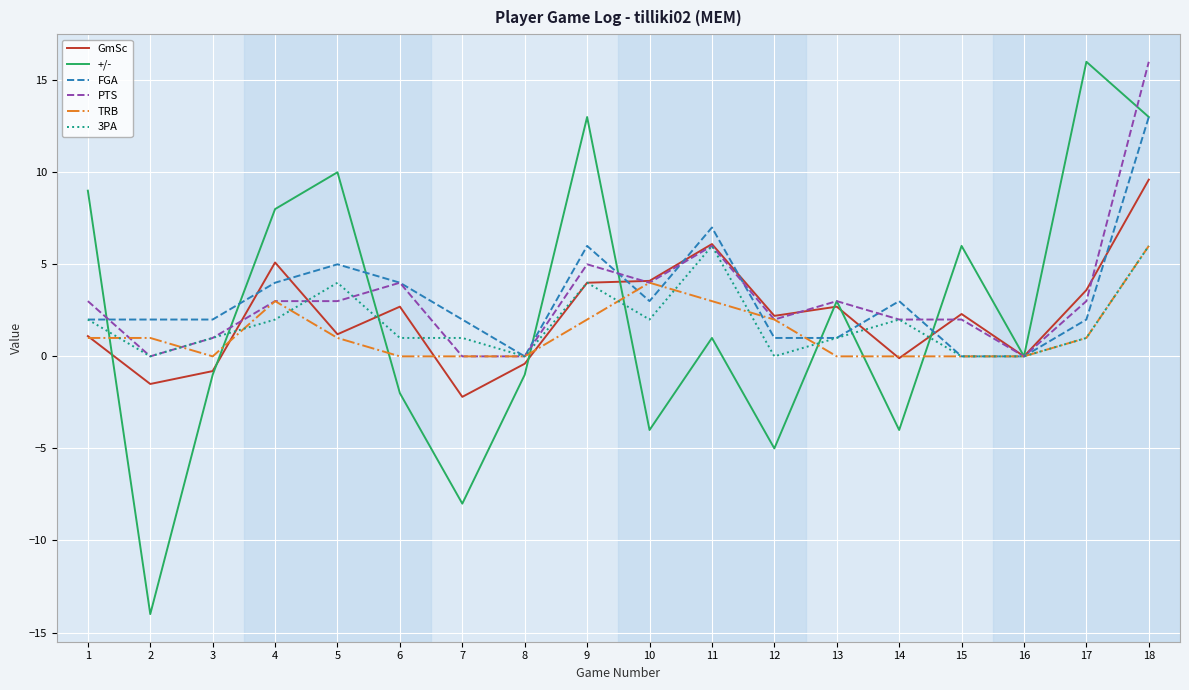

Is this an area chart (filled region under the line)?

No